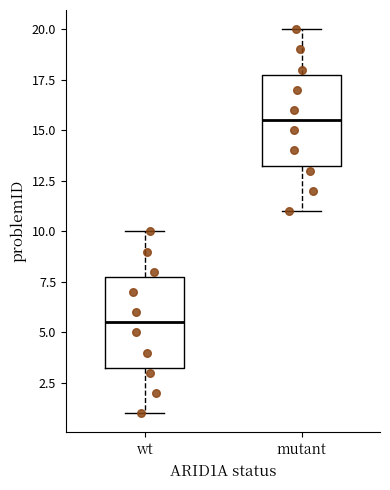

Reading left to right, transcribe this box plot: for each box, give where its median line is, the range the box spans, and where its two whiskers end, as read against the y-axis. The values are not printed on the chart, so give them approximately, as read against the axis.

wt: median 5.5, box 3.5 to 8.0, whiskers 1.0 to 10.0
mutant: median 15.5, box 13.5 to 18.0, whiskers 11.0 to 20.0